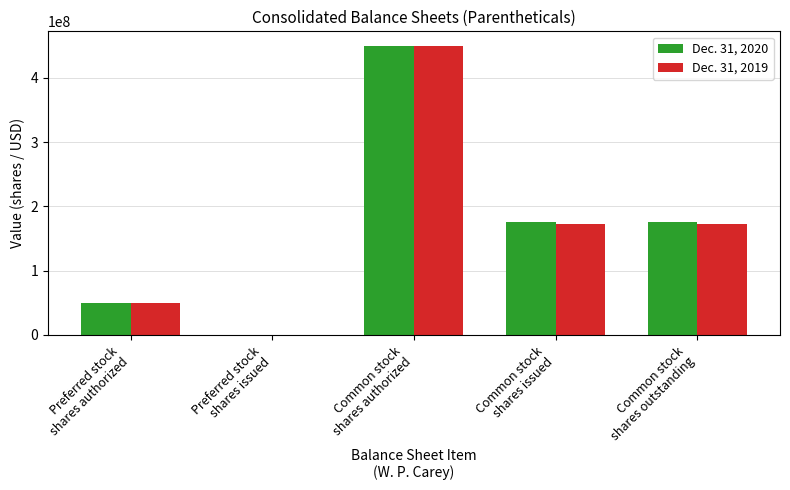

What is the greatest value displayed?

450000000